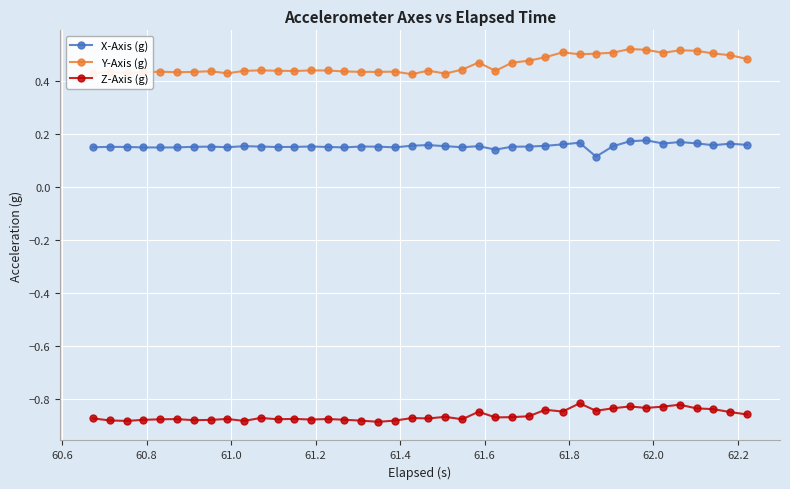

List the series in order of their peak value, highest first.

Y-Axis (g), X-Axis (g), Z-Axis (g)